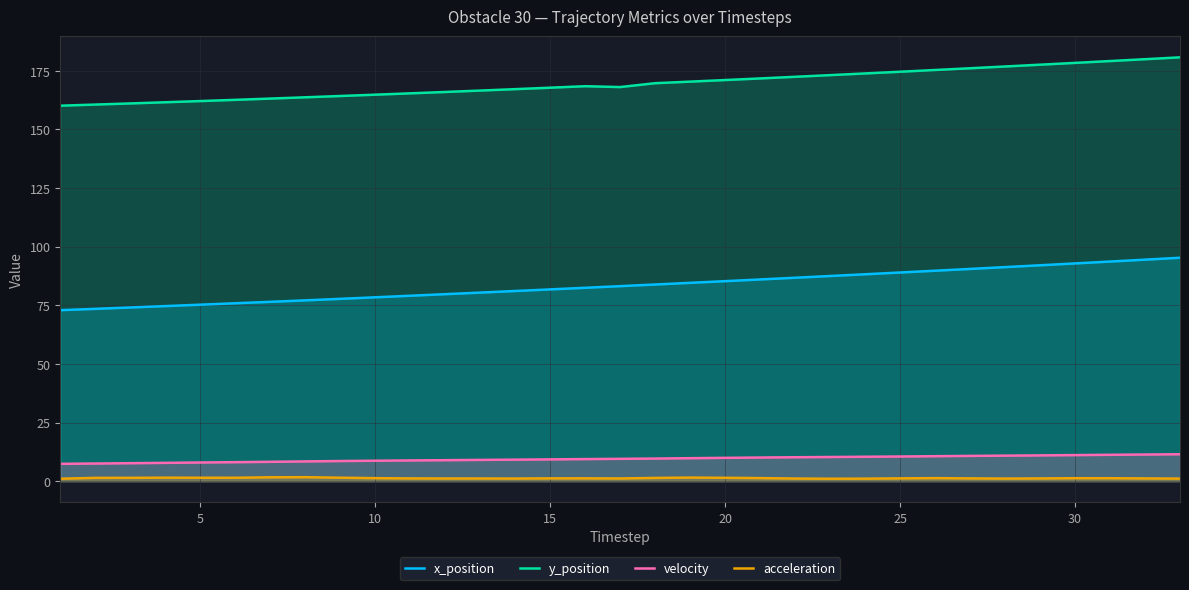

Which series has the largest range (max minus min)?

x_position